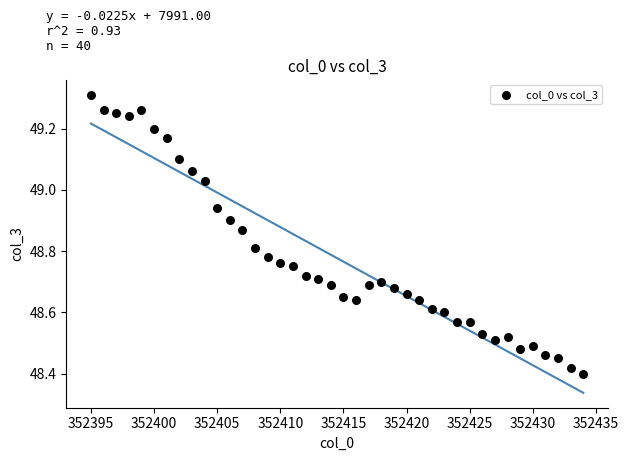

What is the range of X values (max minus min)?

39.0